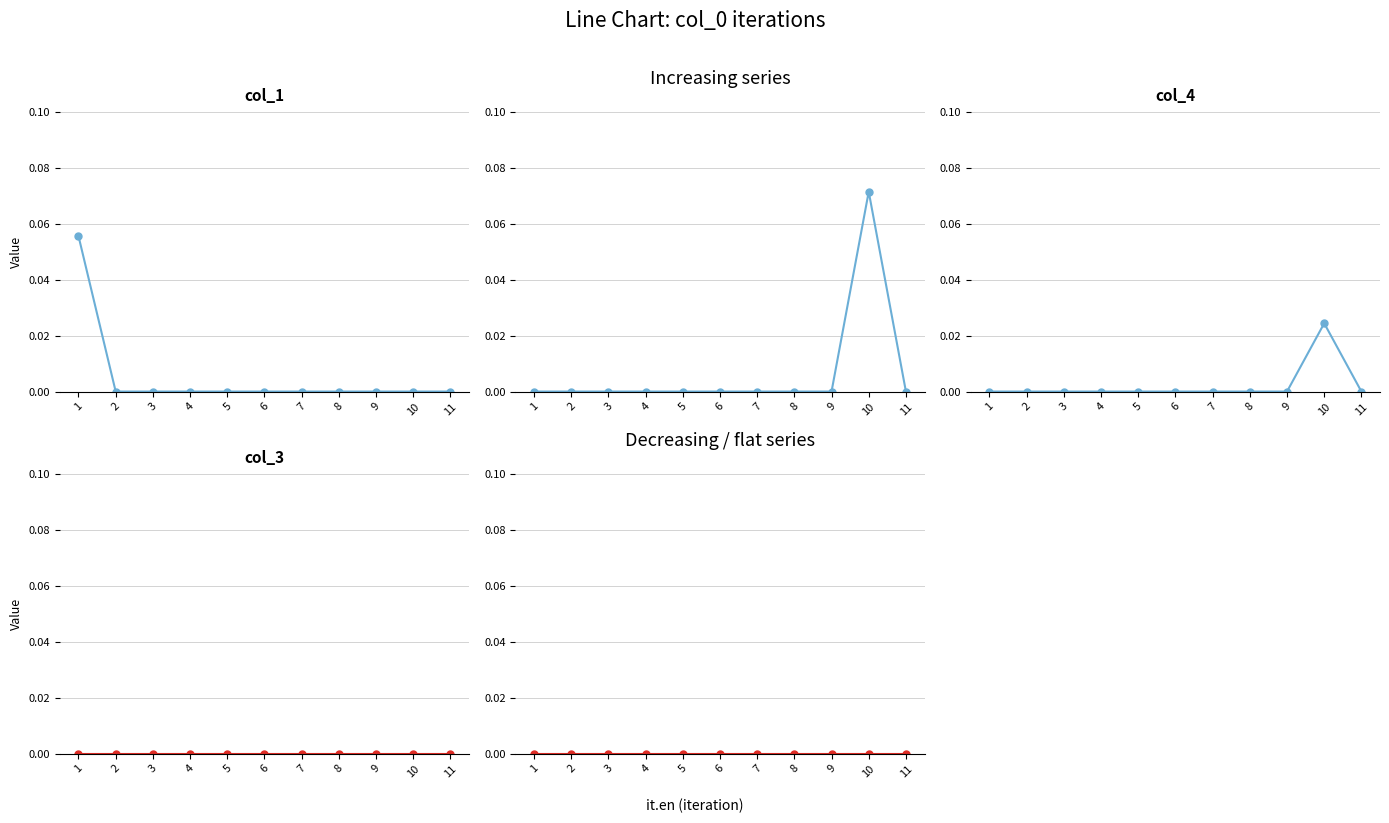

How many positive values does the col_2 series have?

1